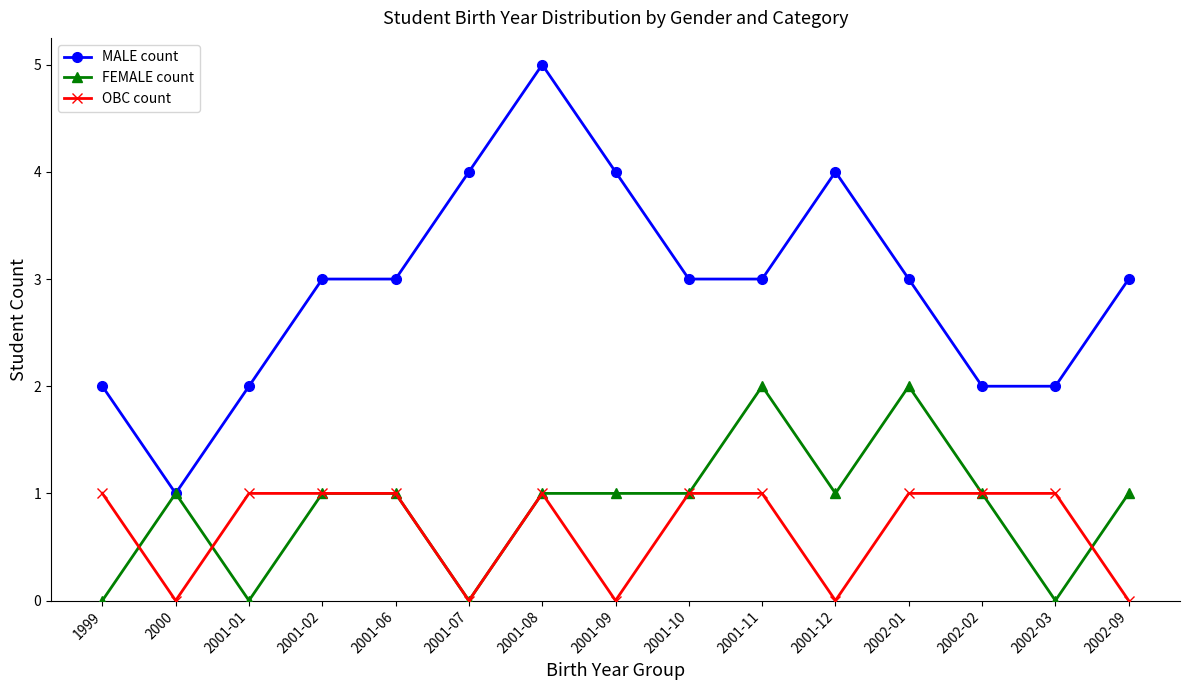

True or false: OBC count and MALE count intersect in this chart.

False